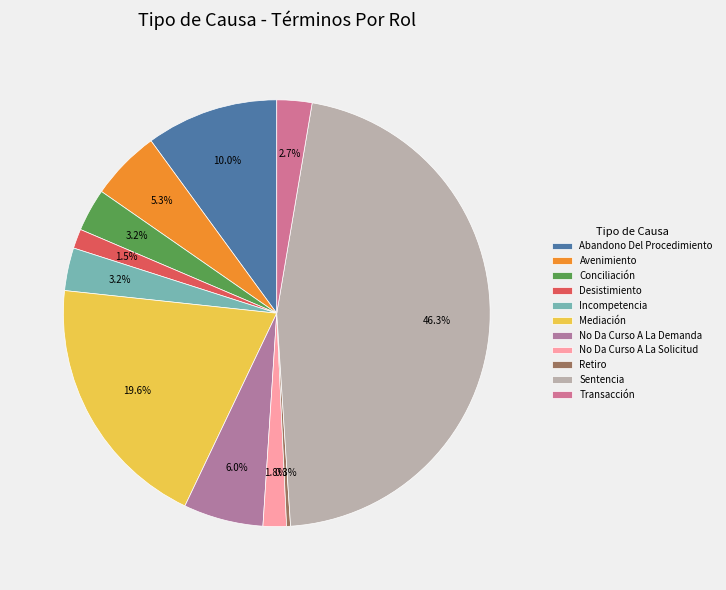

Does any single category account for the majority?

No